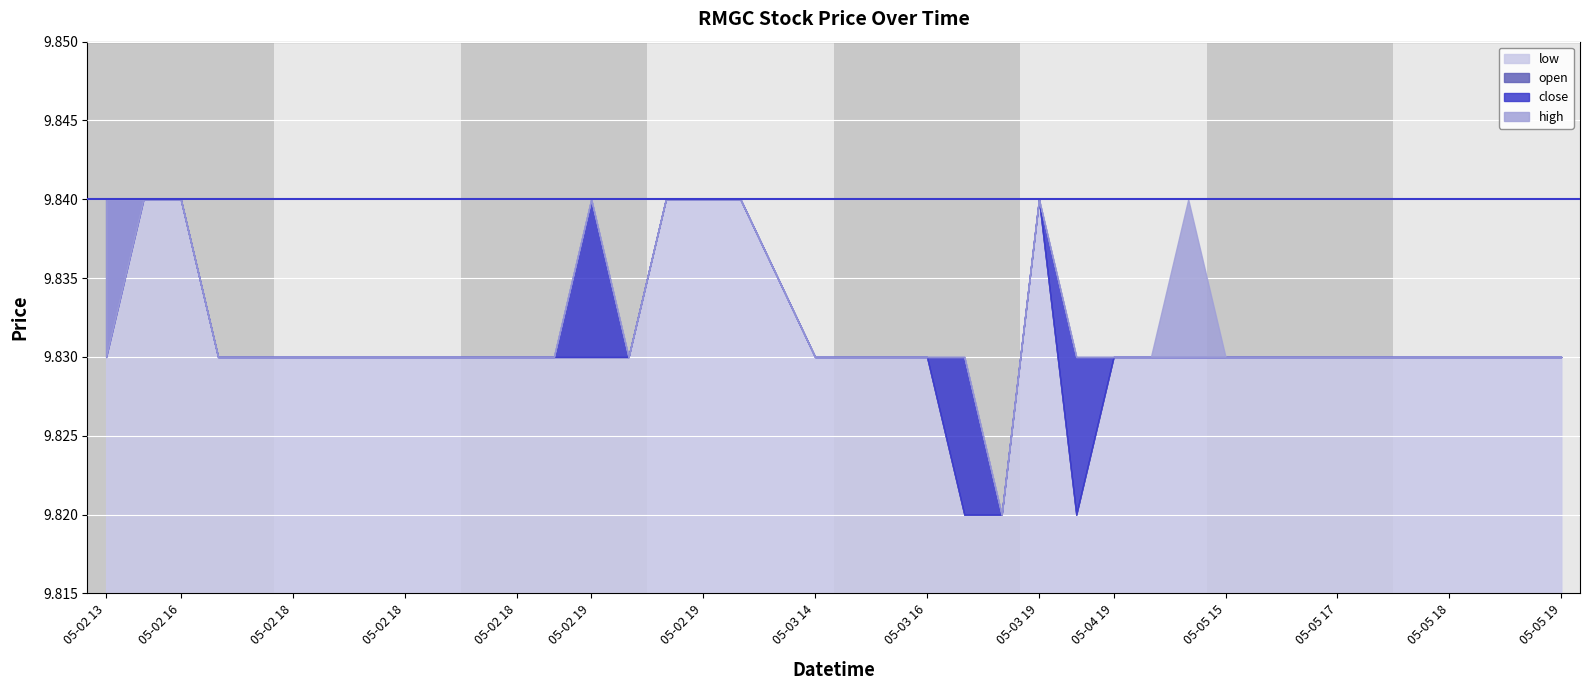

True or false: low and open intersect in this chart.

False